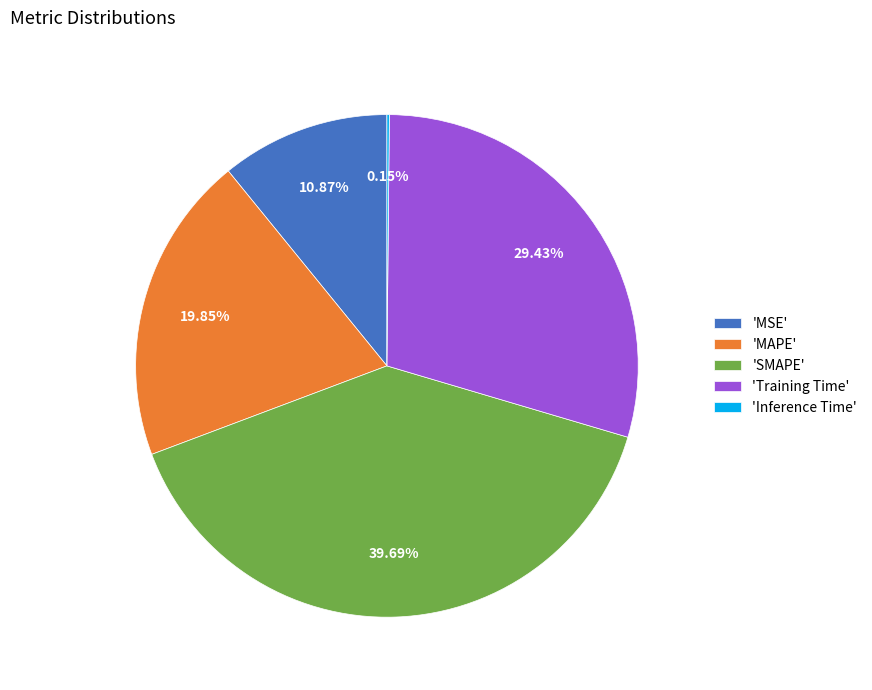

Between 'MAPE' and 'MSE', which is larger?

'MAPE'